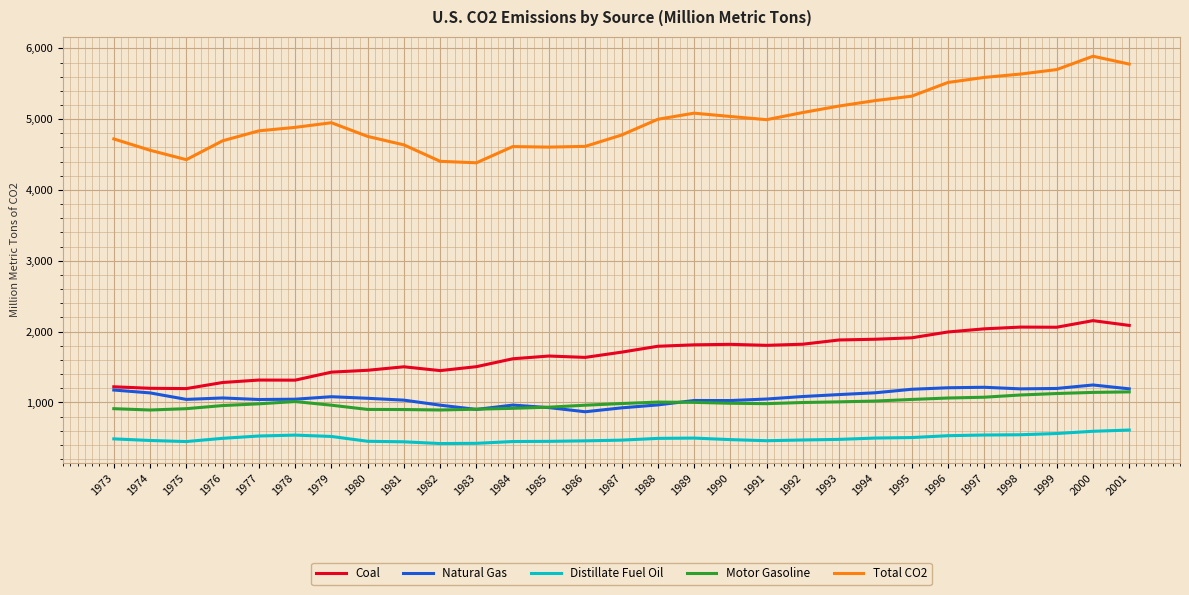

Where is the first local maximum for Total CO2?

1979